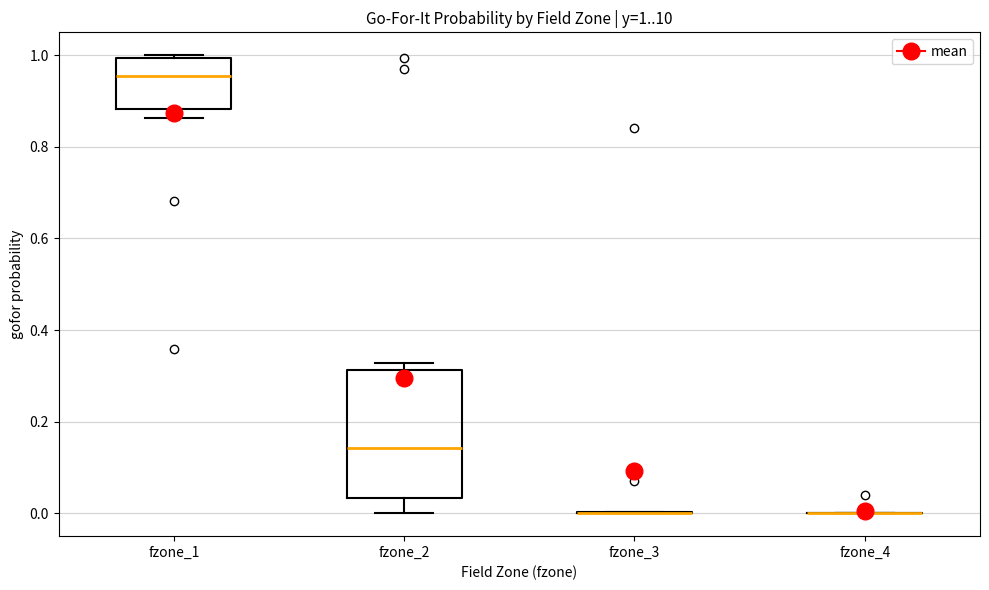

Comparing the boxes themselves (not the whiskers), which one is the tallest?

fzone_2